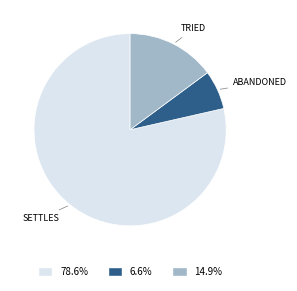

Is there any slice that represents more than half of the pie?

Yes